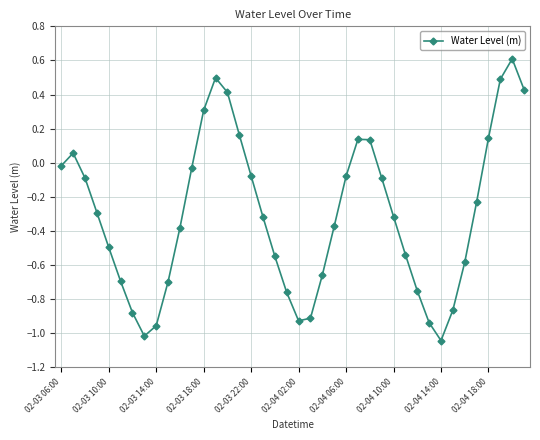

What is the average value?

-0.3